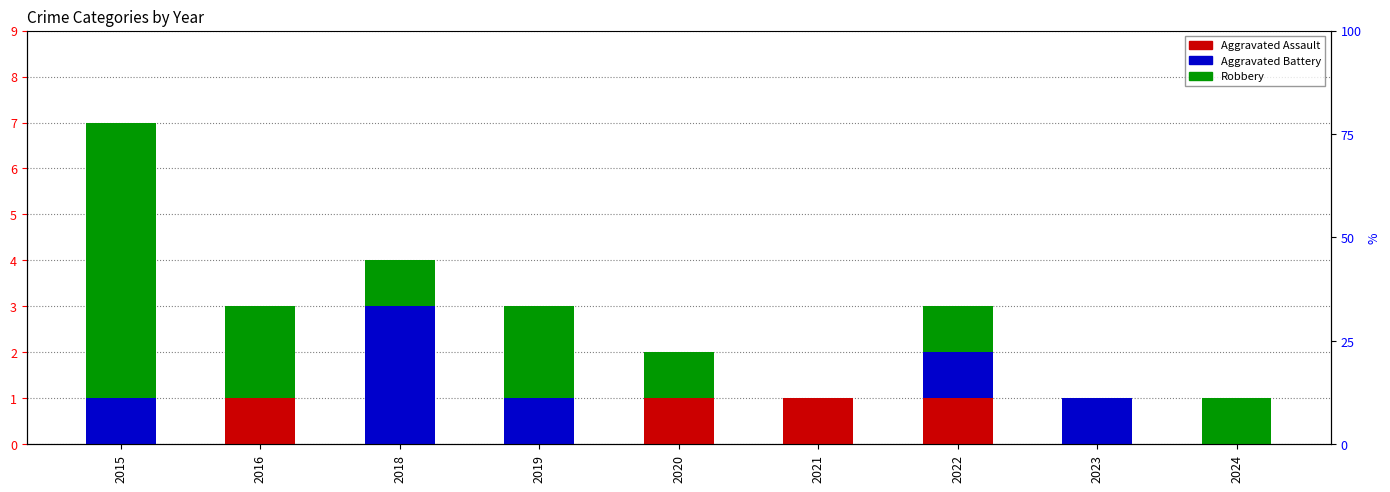

Which series has the largest total across all categories?

Robbery